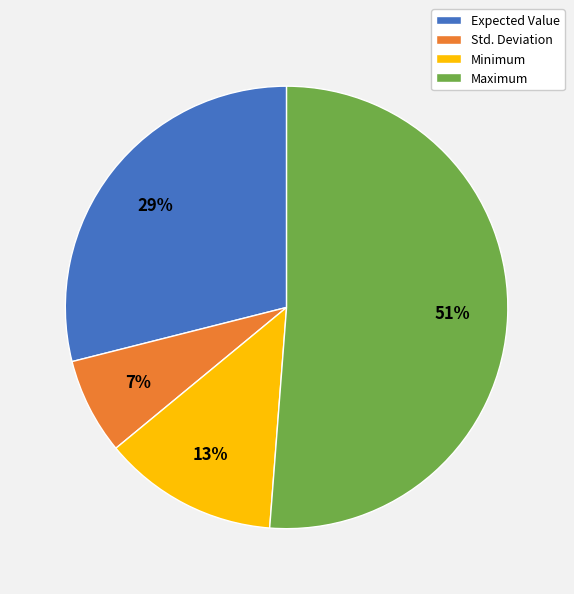

Which slice is the smallest?

Std. Deviation